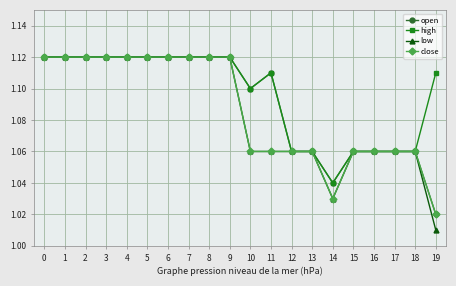

Which series has the widest spread of values?

low